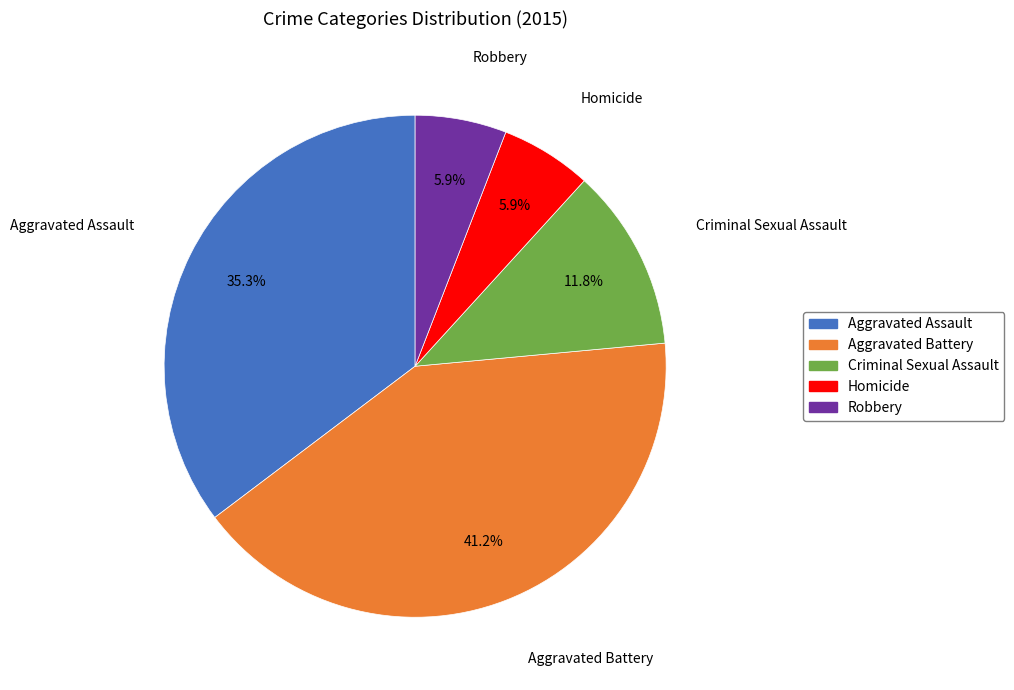

Which category has the biggest portion of the pie?

Aggravated Battery